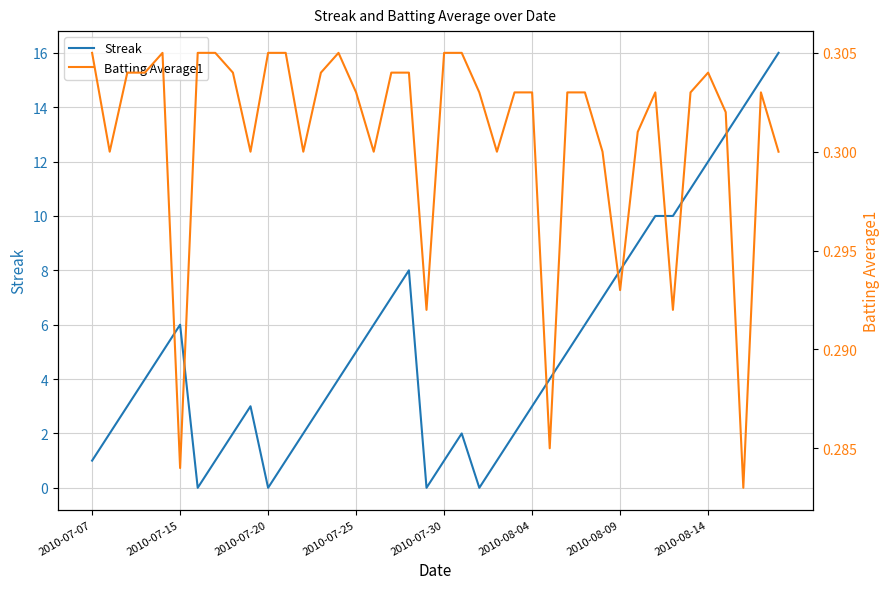

True or false: Batting Average1 has a value of 0.5 at 38.

False